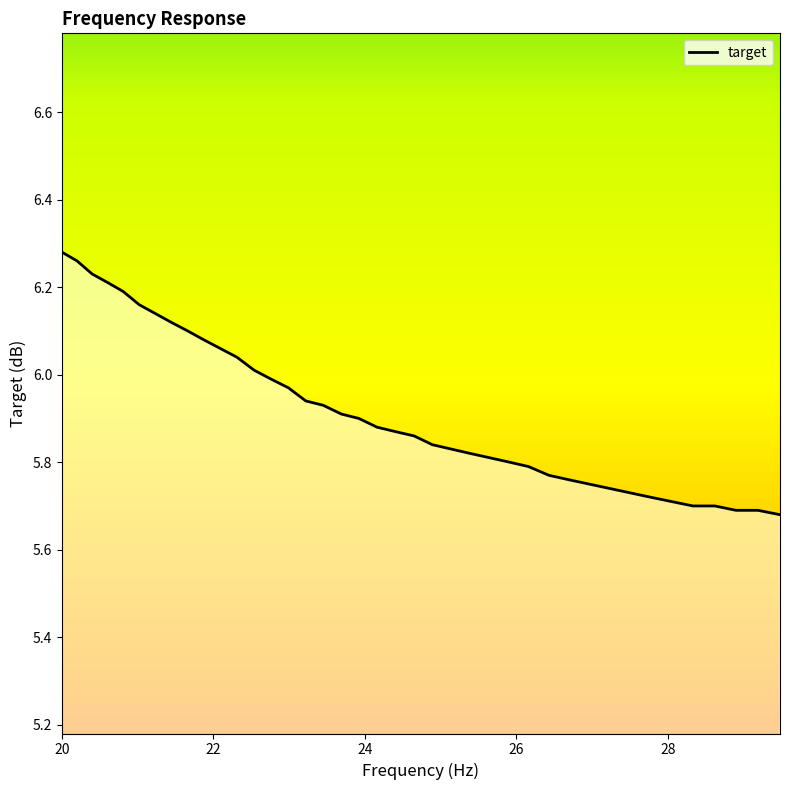

Count the number of data series in this chart.

1